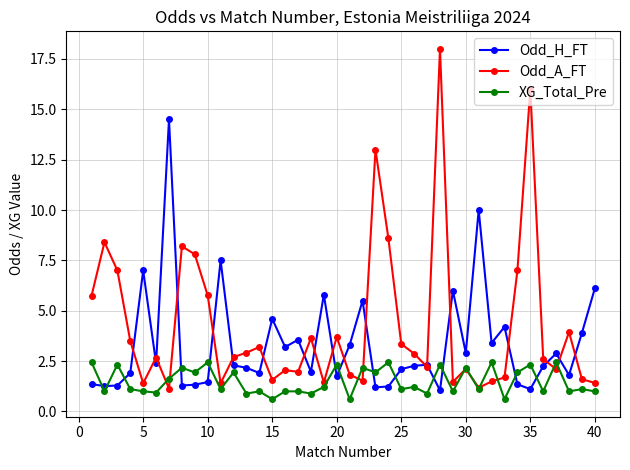

What is the value of the XG_Total_Pre point at the 22nd from the left?

2.2